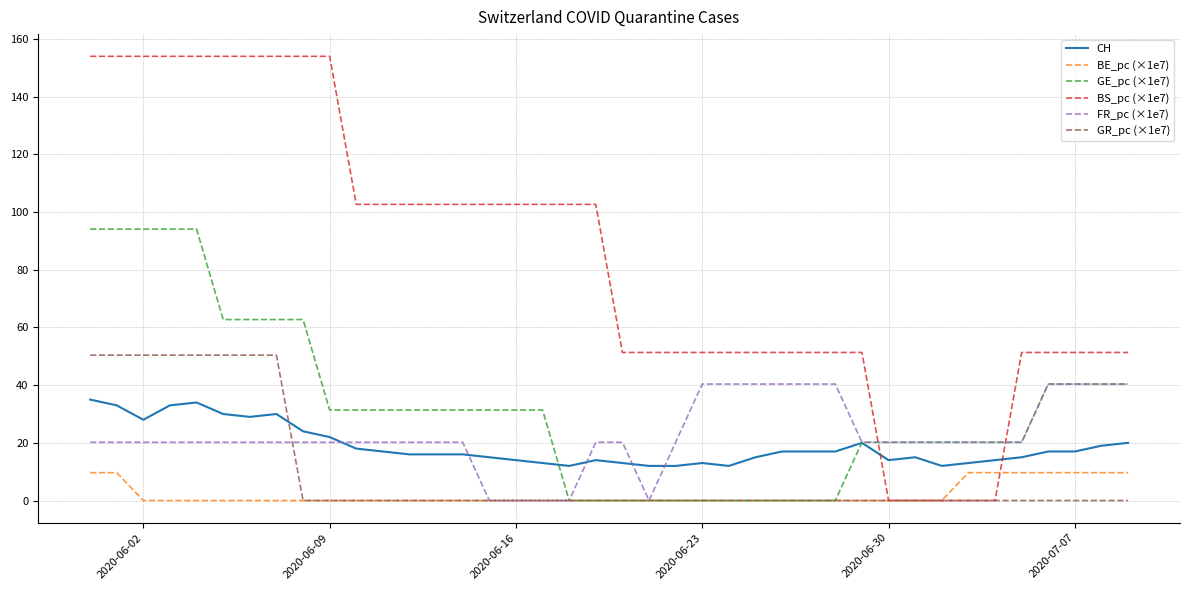

What is the maximum value shown in the chart?

154.0